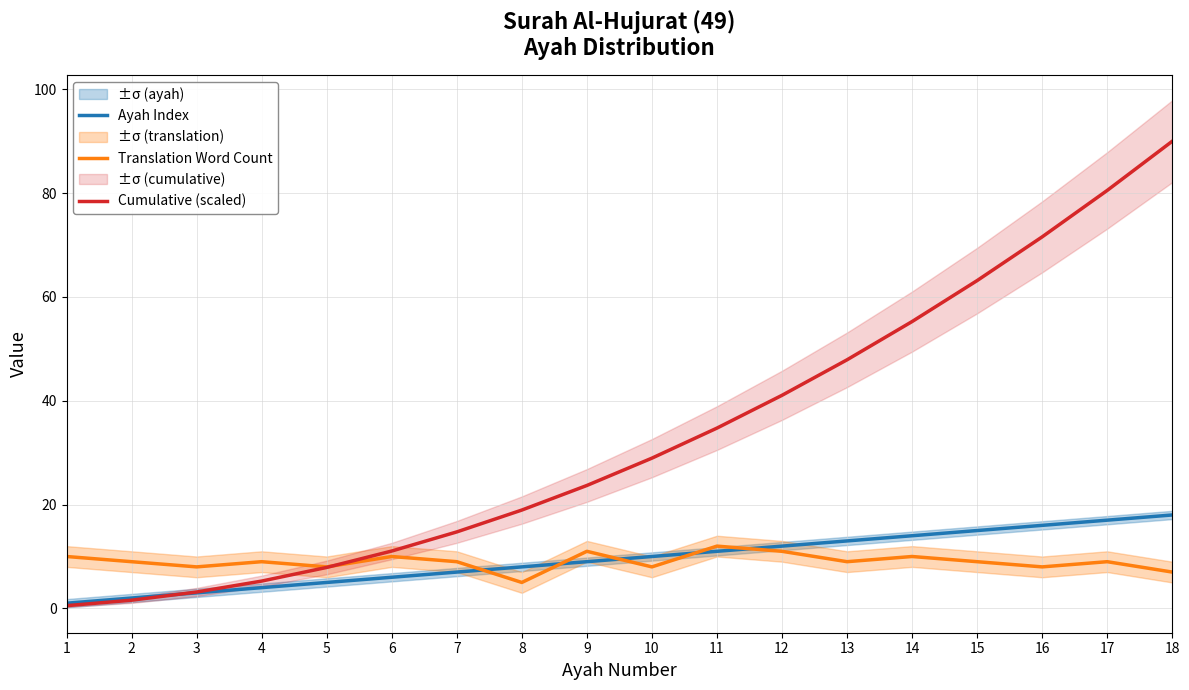

Reading right to left, transcribe all the data shown in this chart.

Ayah Index: 18.0	17.0	16.0	15.0	14.0	13.0	12.0	11.0	10.0	9.0	8.0	7.0	6.0	5.0	4.0	3.0	2.0	1.0
Translation Word Count: 7.0	9.0	8.0	9.0	10.0	9.0	11.0	12.0	8.0	11.0	5.0	9.0	10.0	8.0	9.0	8.0	9.0	10.0
Cumulative (scaled): 90.0	80.5	71.6	63.2	55.3	47.9	41.1	34.7	28.9	23.7	18.9	14.7	11.1	7.9	5.3	3.2	1.6	0.5